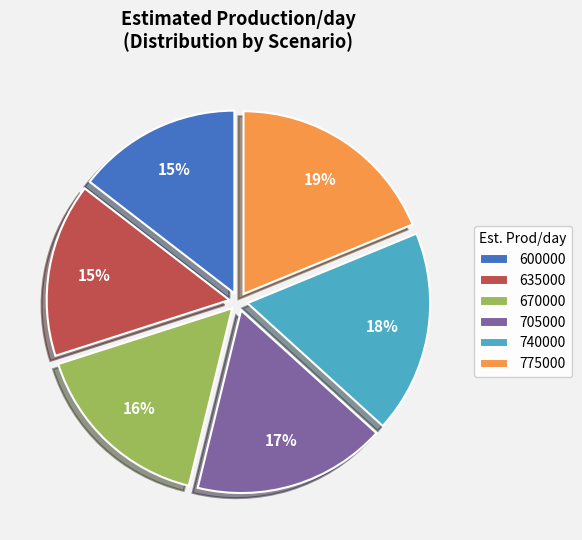

True or false: 600000 accounts for 9% of the total.

False